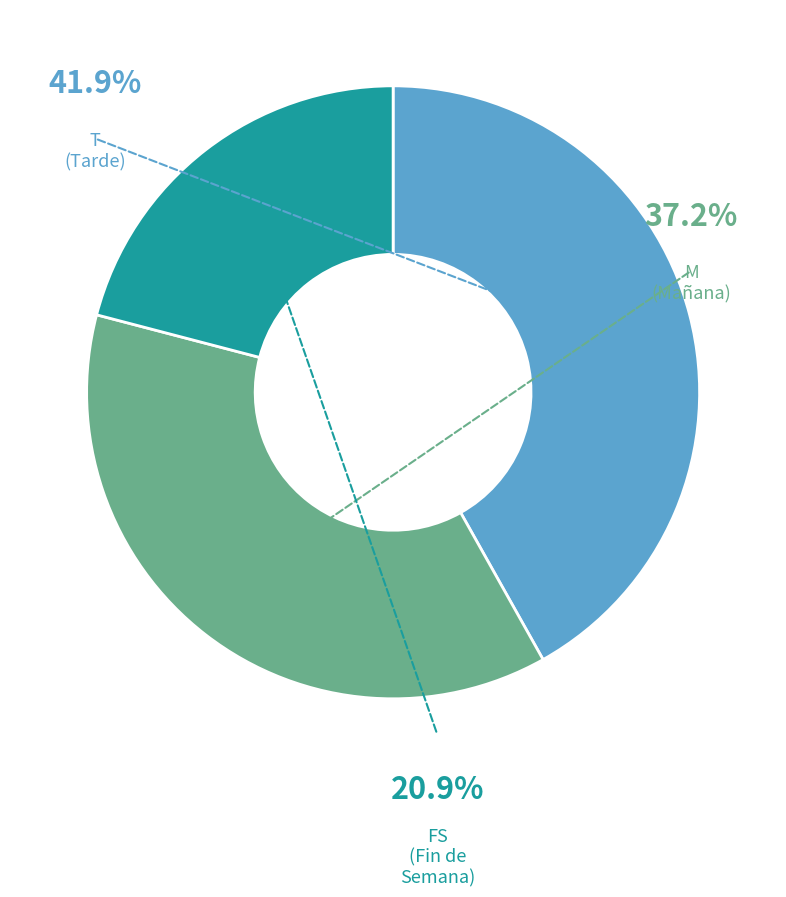

What percentage is the FS slice, to the nearest percent?

21%